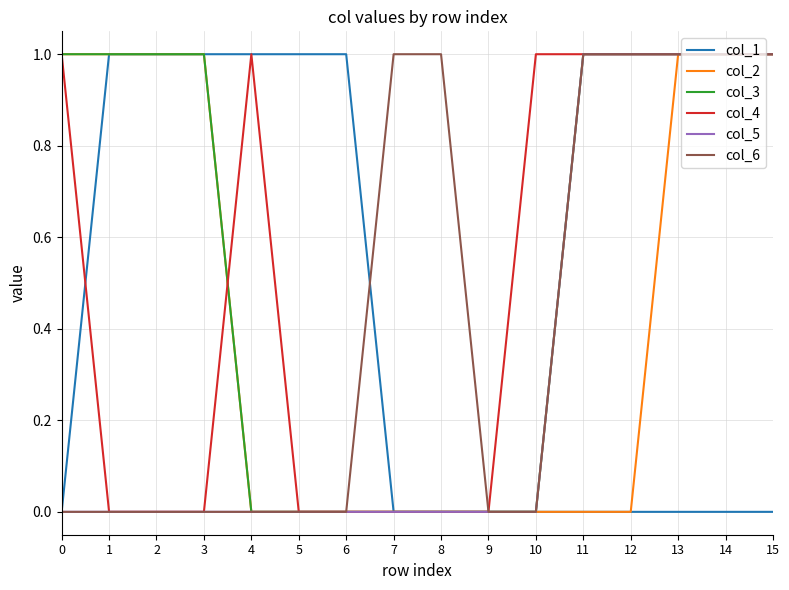

Does the chart have visible grid lines?

Yes